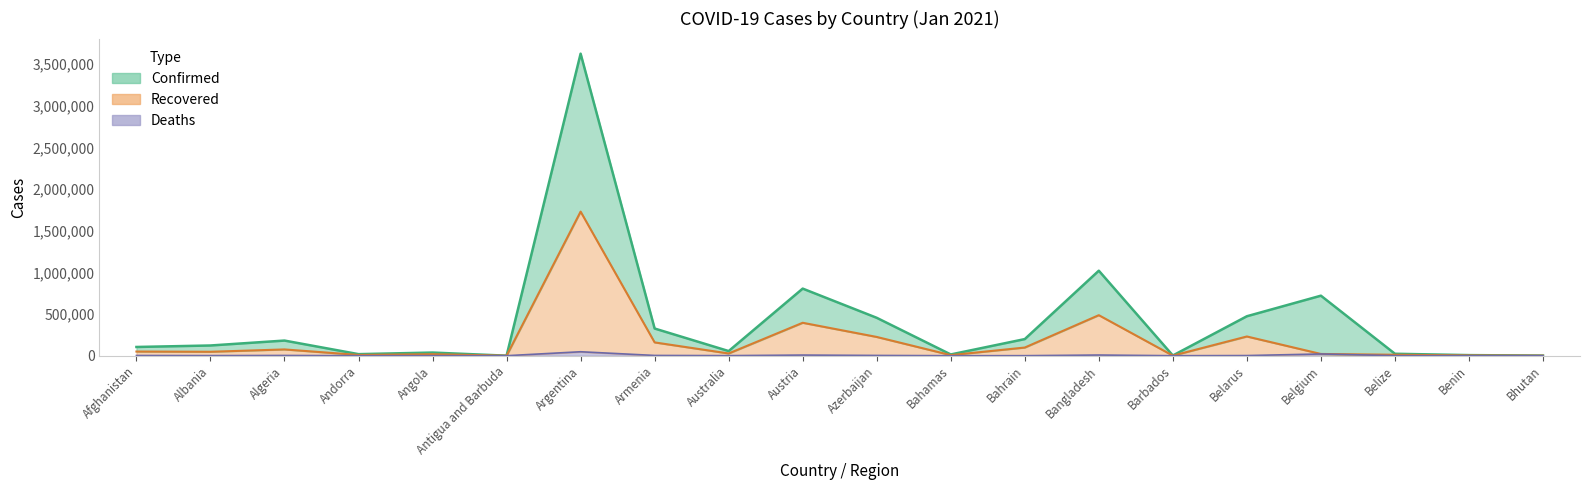

What is the difference between the maximum and second lowest values in the Deaths series?

47429